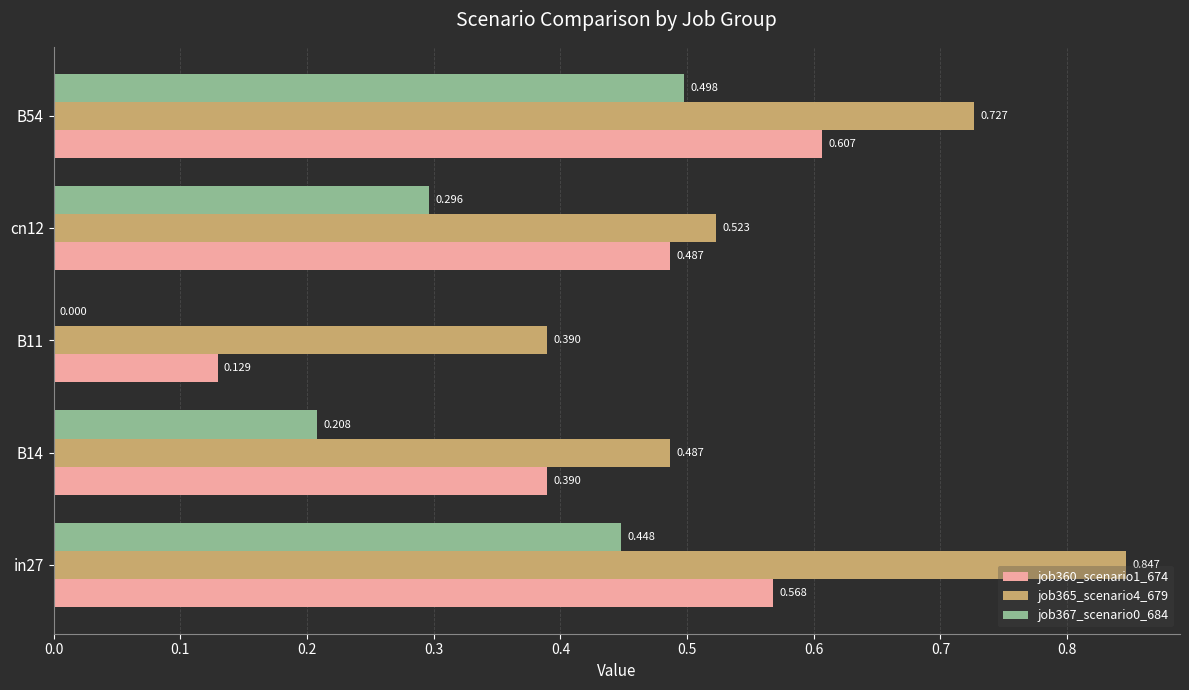

Is the value of job360_scenario1_674 at in27 greater than the value of job365_scenario4_679 at in27?

No